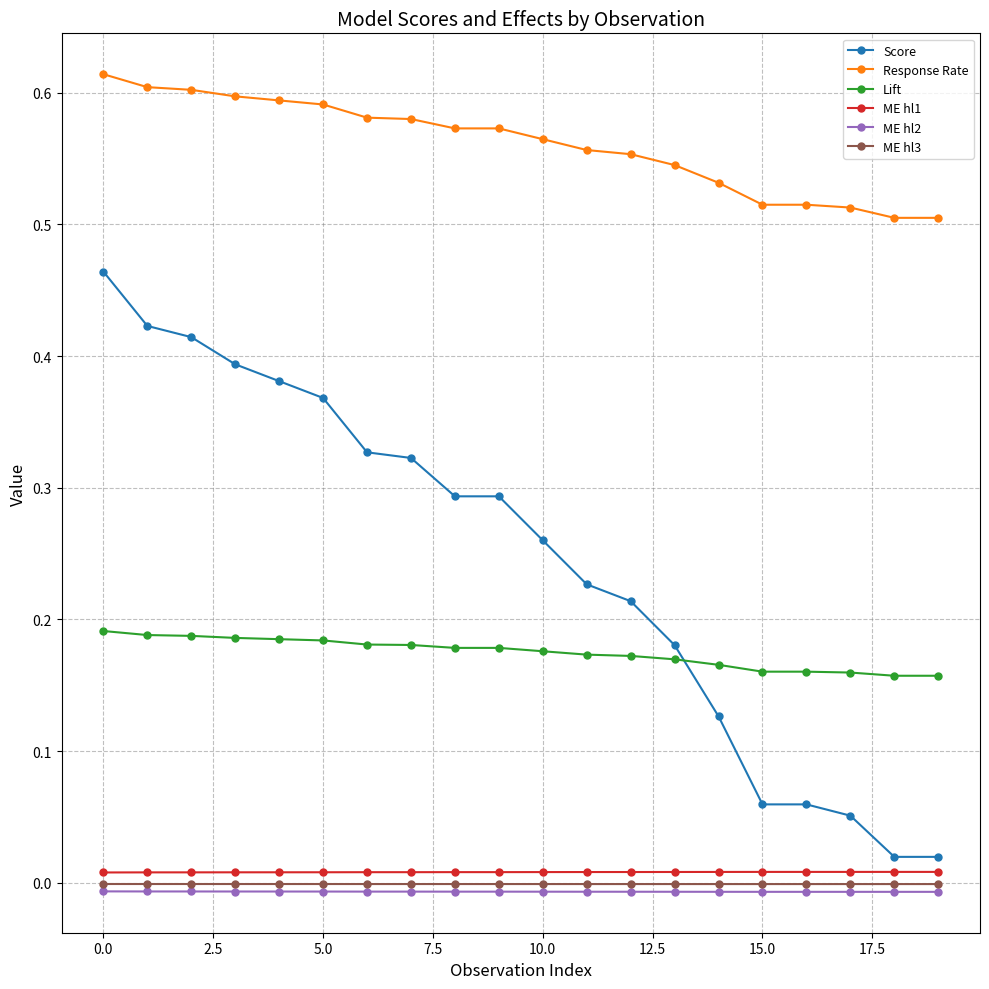

Which series has the widest spread of values?

Score